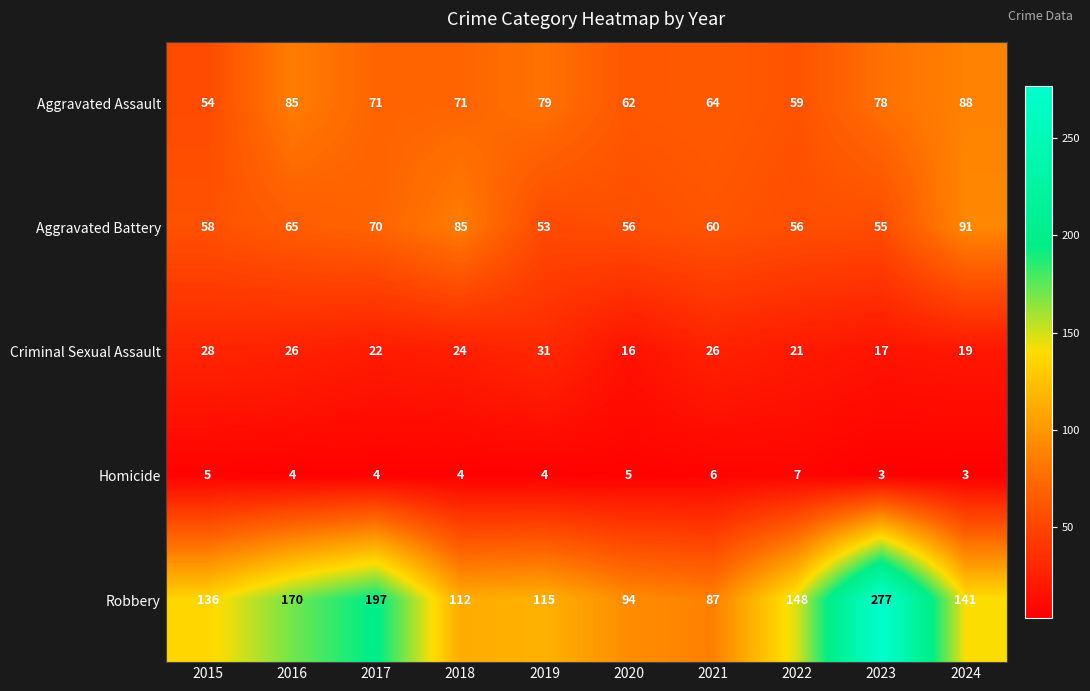

How many categories are shown in the chart?

10